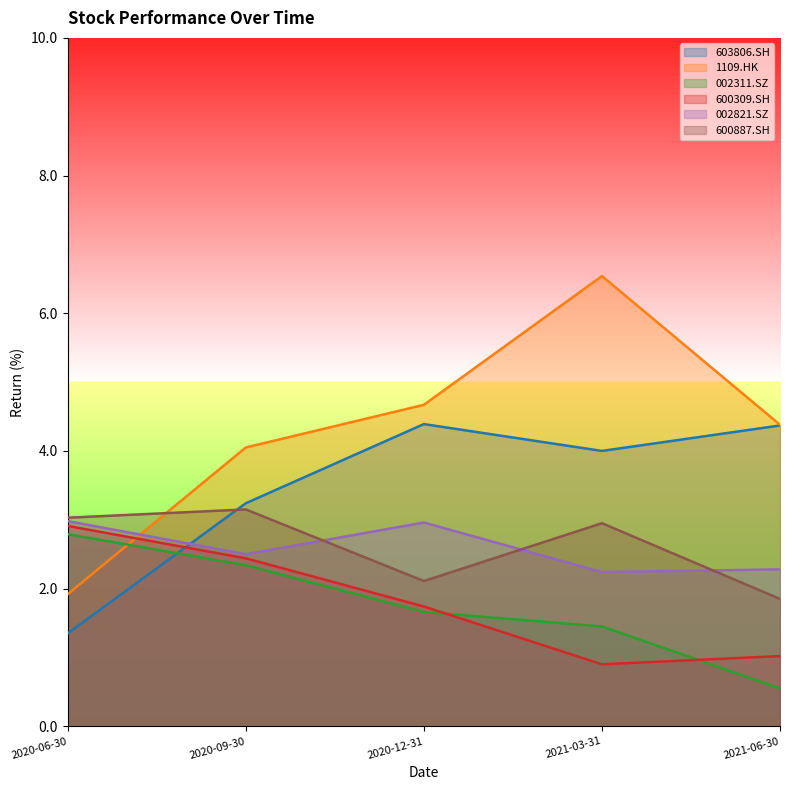

How many data points does each series have?

5